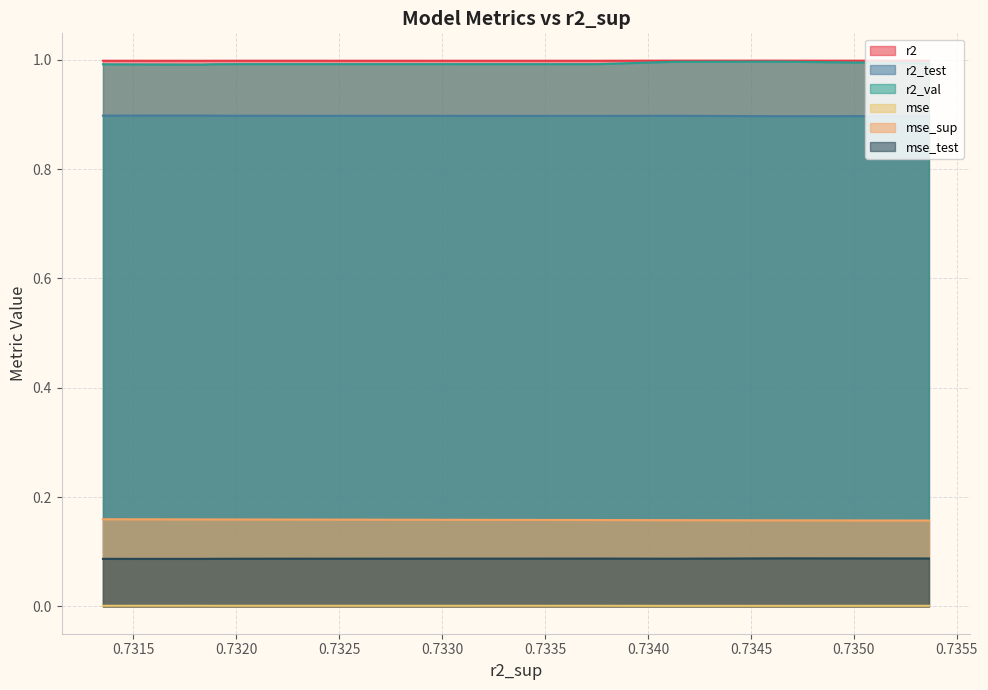

True or false: mse and r2 cross at least once.

False